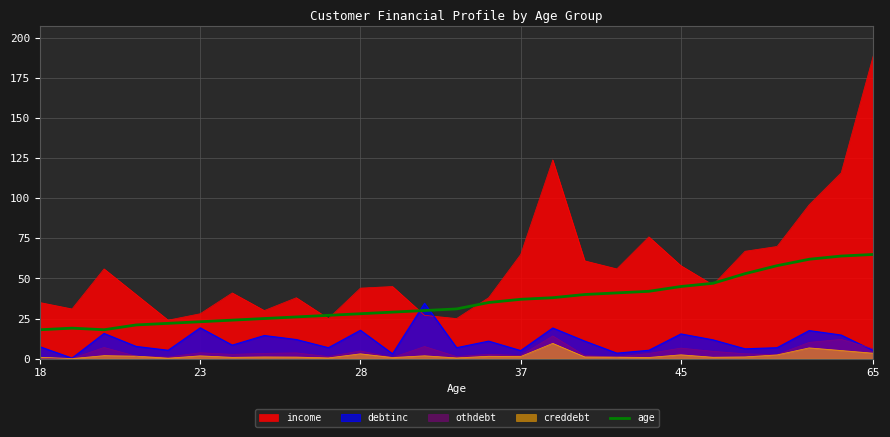

At which category is the sum across all series the highest?

65